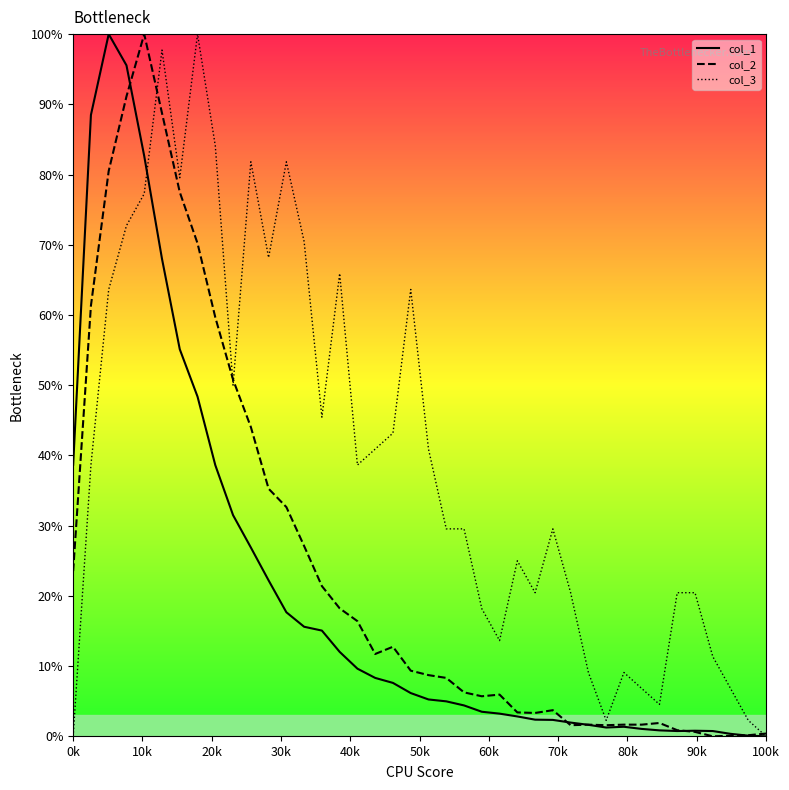

What are all the series names shown in the legend?

col_1, col_2, col_3